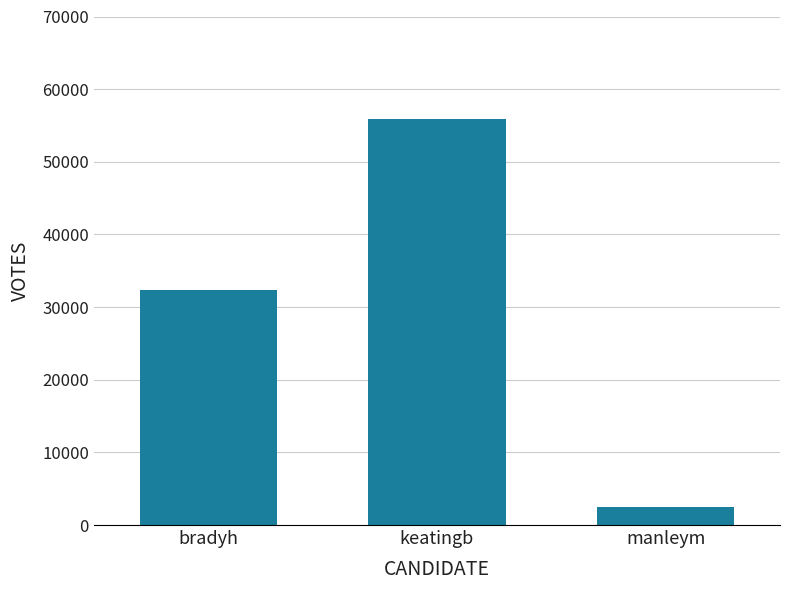

How many data points are less than 32286?

1